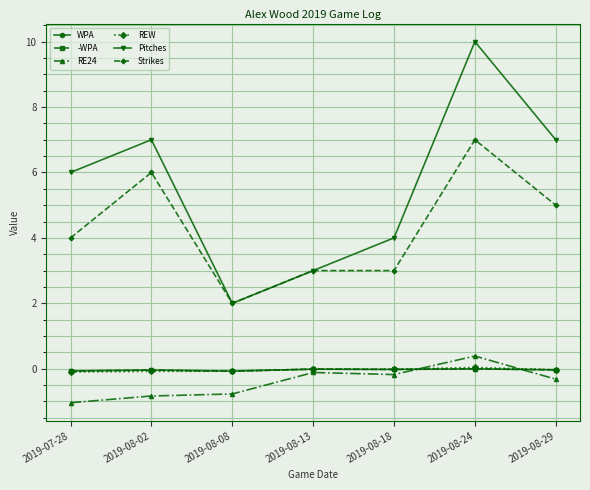

Which series has the largest range (max minus min)?

Pitches